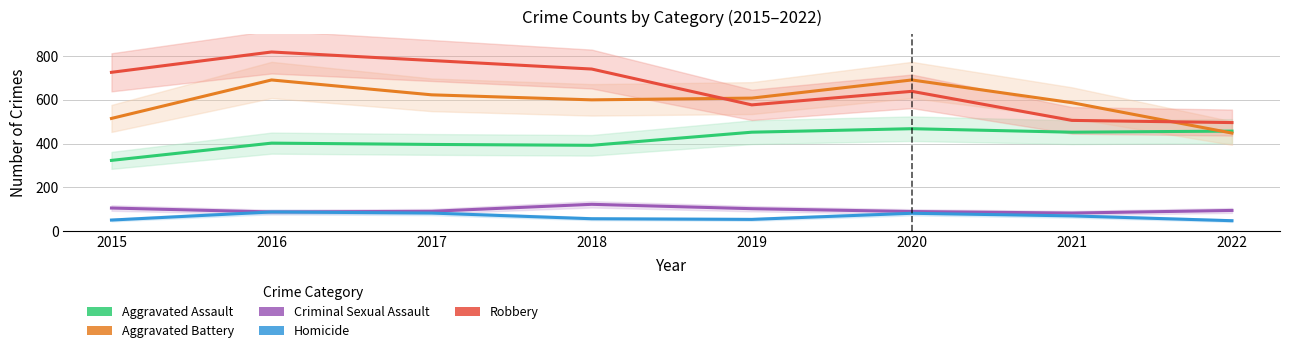

How many lines are shown in the chart?

5